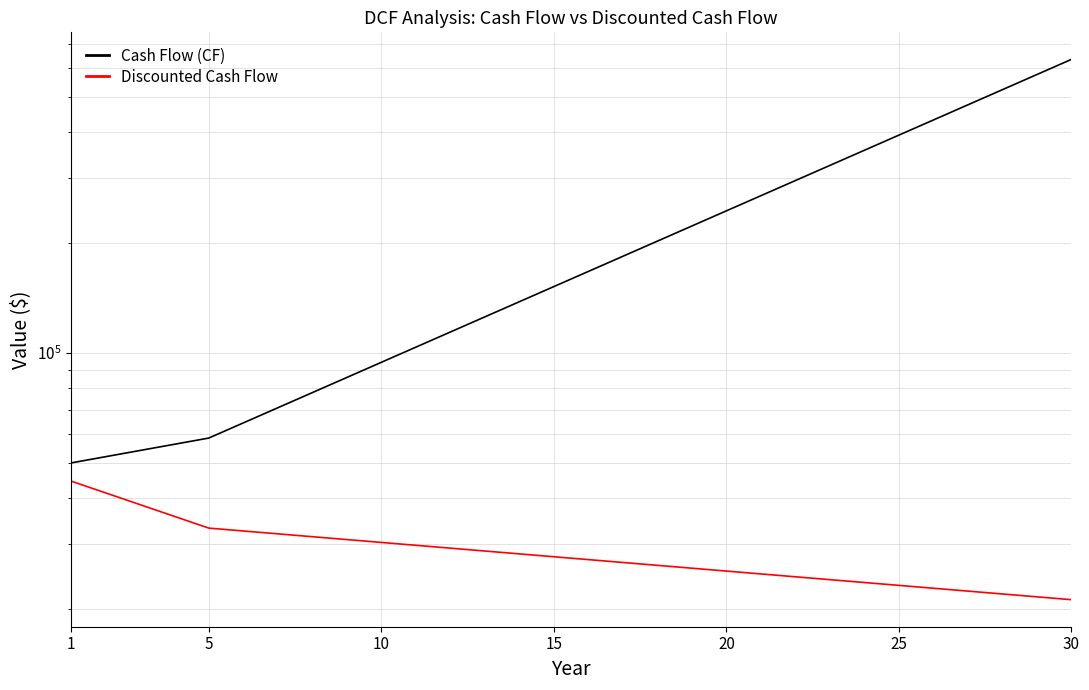

The value of Discounted Cash Flow at 8 is 9295.0. True or false?

False